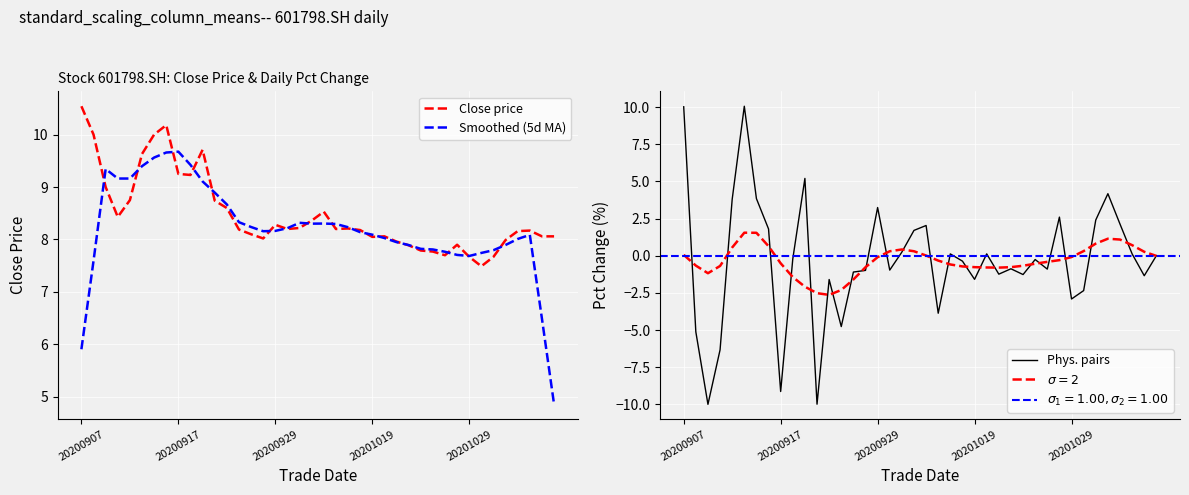

What is the minimum value for Phys. pairs?

-10.0